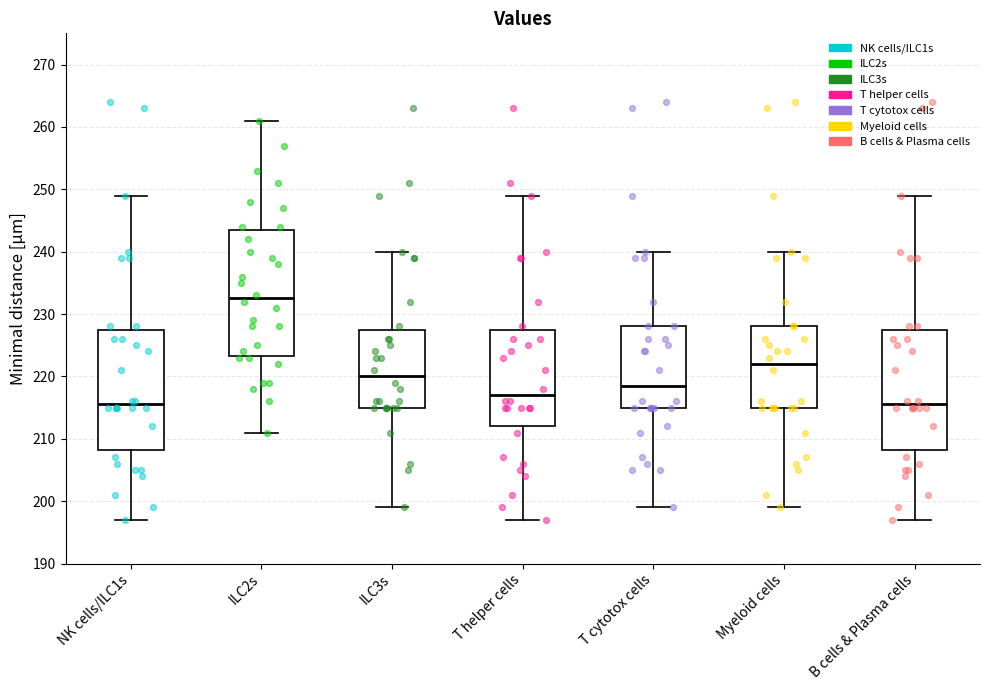

Reading left to right, transcribe this box plot: for each box, give where its median line is, the range the box spans, and where its two whiskers end, as read against the y-axis. The values are not printed on the chart, so give them approximately, as read against the axis.

NK cells/ILC1s: median 216, box 208 to 228, whiskers 197 to 249
ILC2s: median 233, box 223 to 244, whiskers 211 to 261
ILC3s: median 220, box 215 to 228, whiskers 199 to 240
T helper cells: median 217, box 212 to 228, whiskers 197 to 249
T cytotox cells: median 219, box 215 to 228, whiskers 199 to 240
Myeloid cells: median 222, box 215 to 228, whiskers 199 to 240
B cells & Plasma cells: median 216, box 208 to 228, whiskers 197 to 249